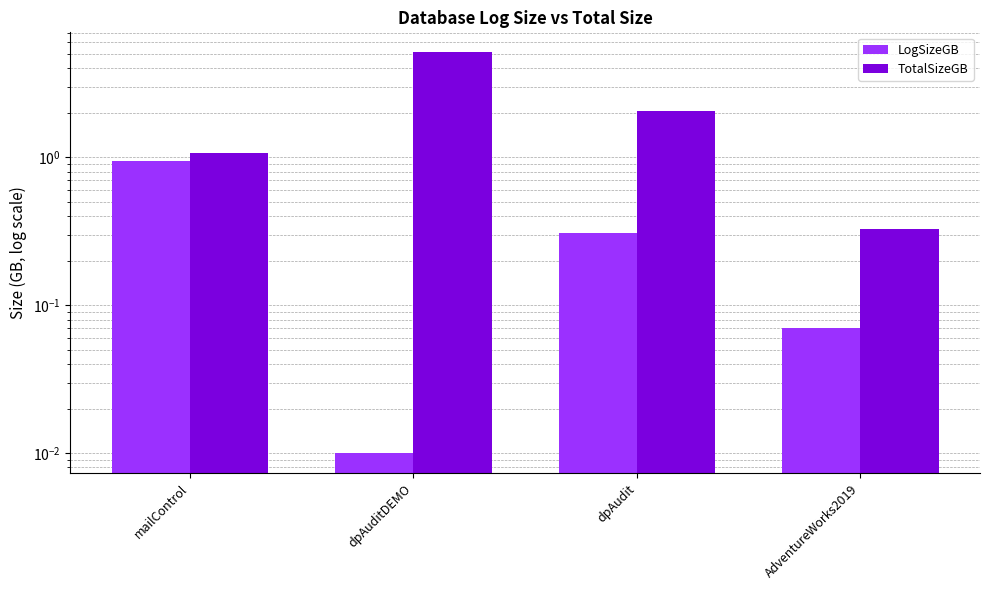

What is the difference between the maximum and minimum values in the TotalSizeGB series?

4.8